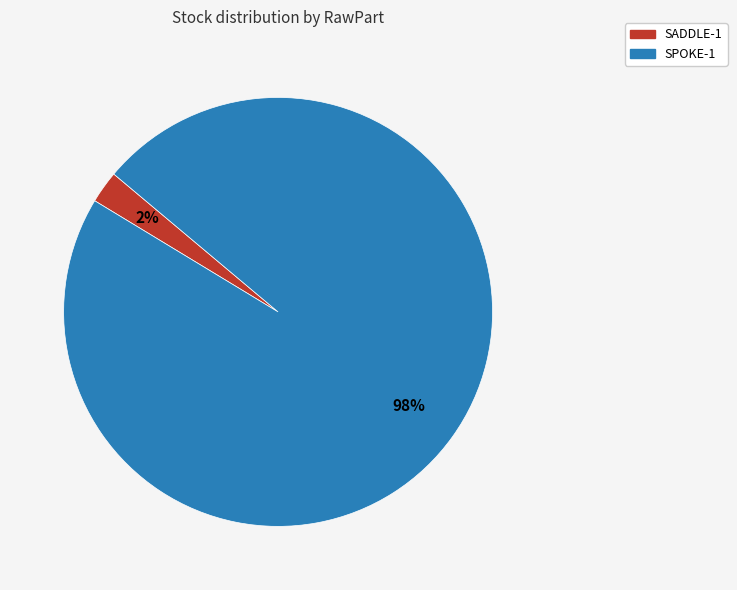

Is there any slice that represents more than half of the pie?

Yes